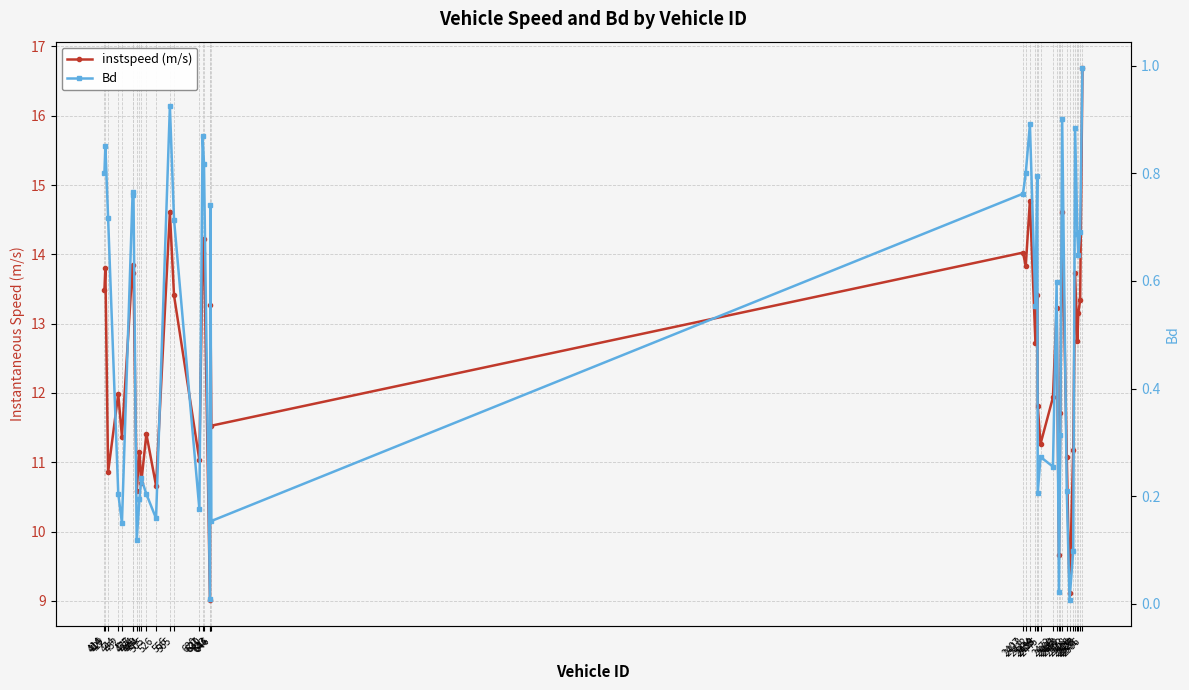

What is the sum of all instspeed (m/s) values?

498.7